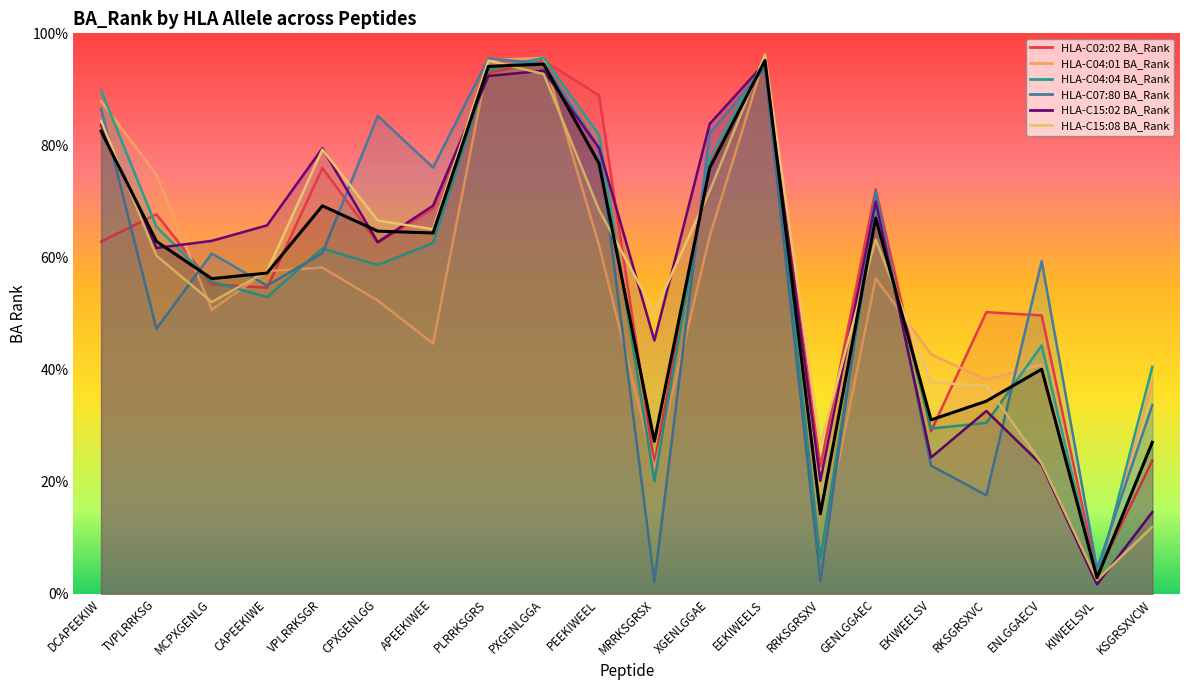

What is the change in value from MRRKSGRSX to KIWEELSVL?

-24.3